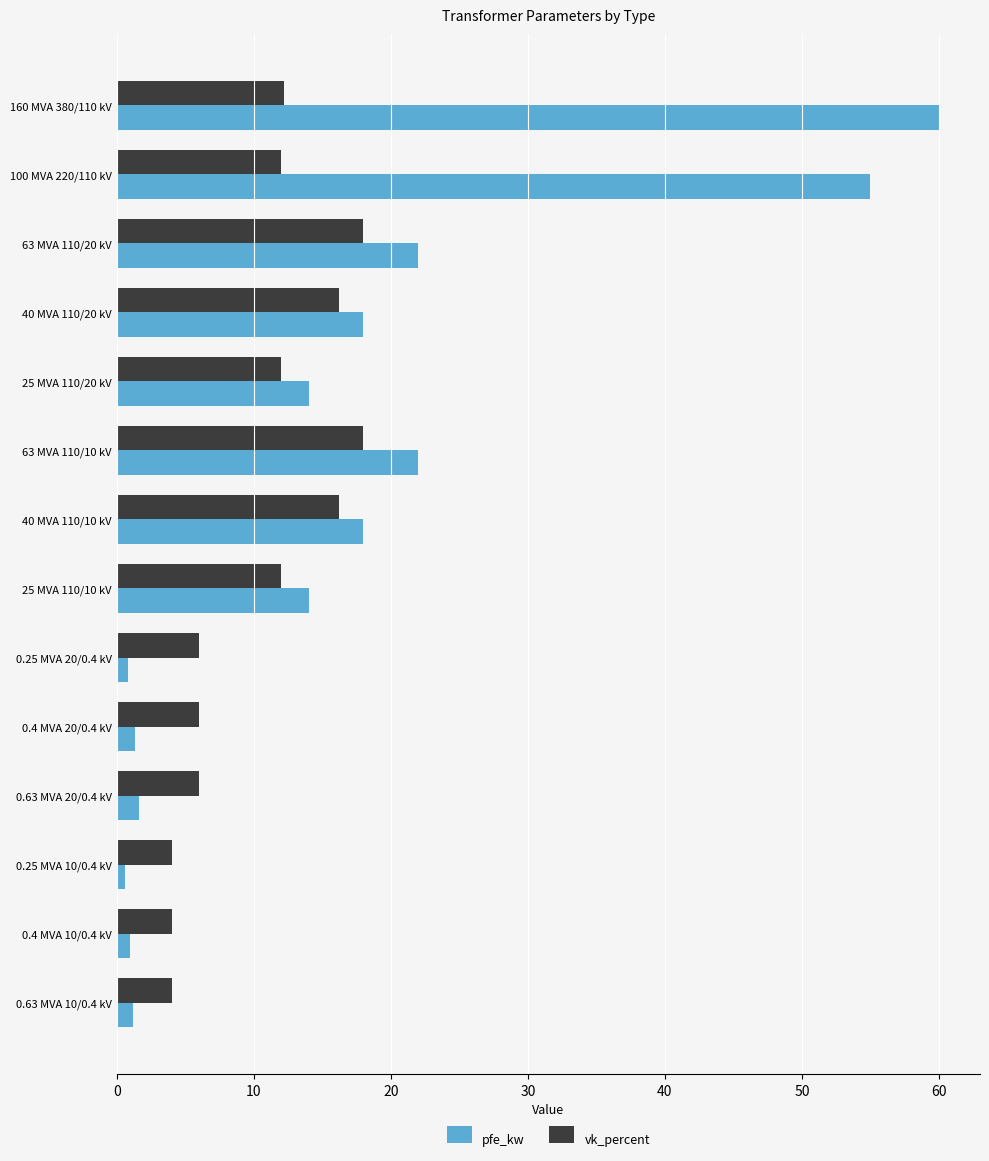

Which category has the highest value in the pfe_kw series?

160 MVA 380/110 kV